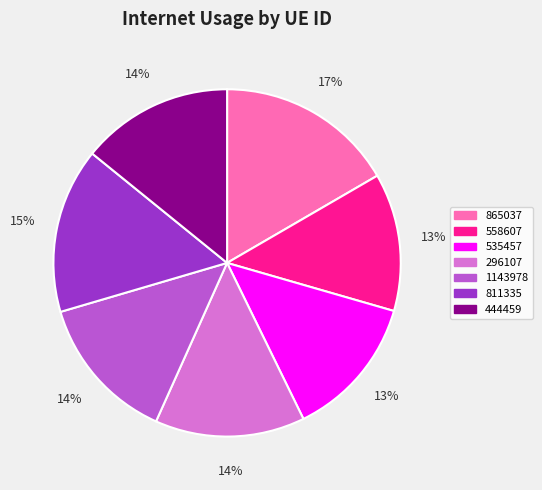

To the nearest percent, what is the difference between the 558607 and 865037 slice percentages?

4%